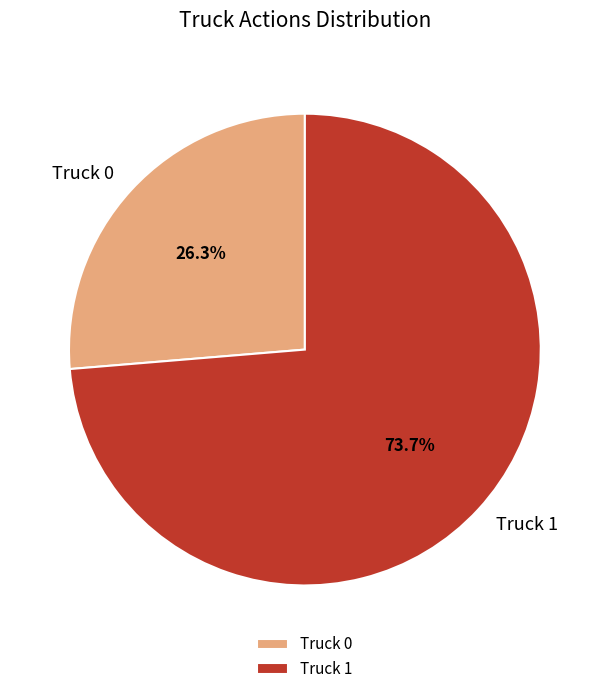

Does Truck 1 represent more than half of the total?

Yes